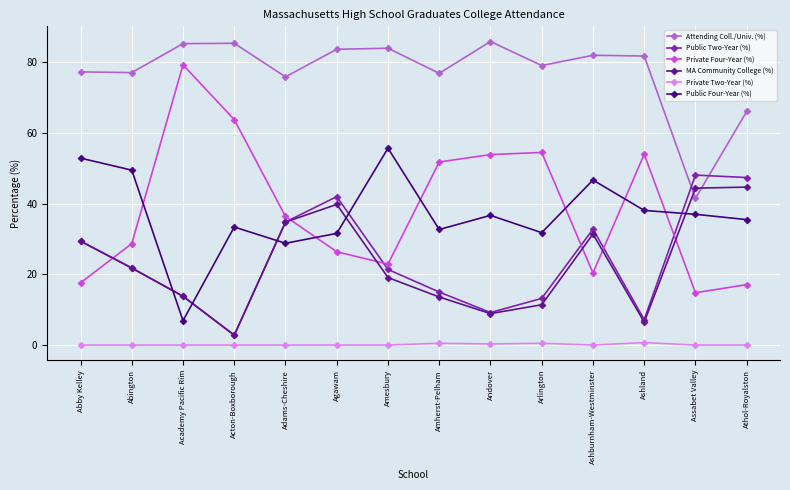

True or false: Public Two-Year (%) and MA Community College (%) cross at least once.

False